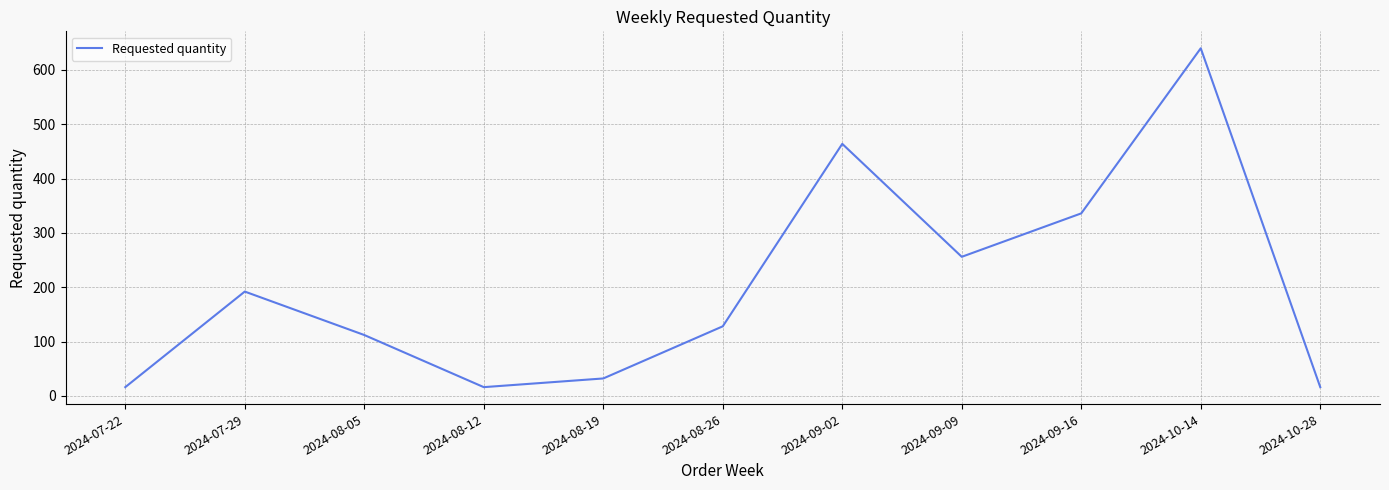

Reading right to left, extract all data points from this chart.

2024-10-28=16	2024-10-14=640	2024-09-16=336	2024-09-09=256	2024-09-02=464	2024-08-26=128	2024-08-19=32	2024-08-12=16	2024-08-05=112	2024-07-29=192	2024-07-22=16